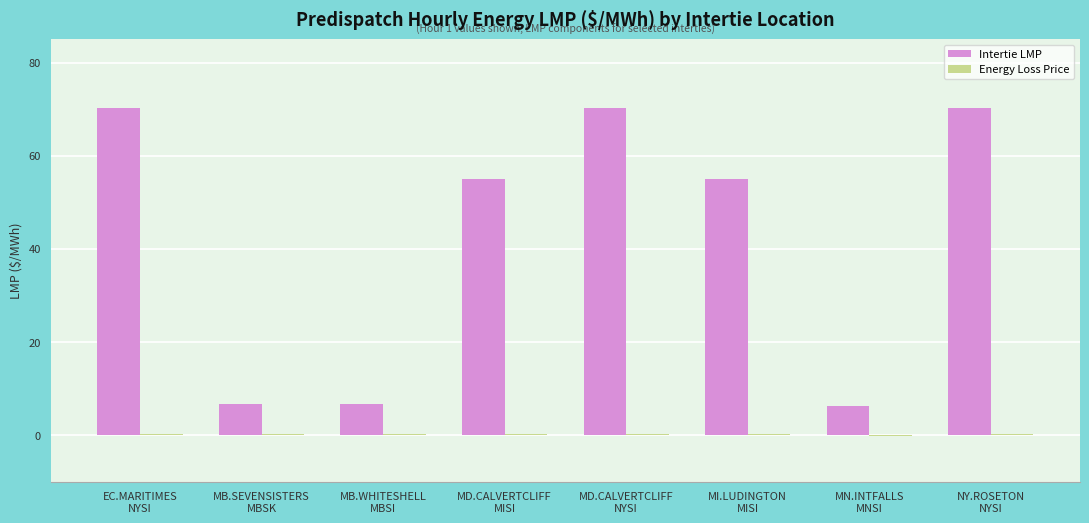

What is the maximum value for Intertie LMP?

70.2